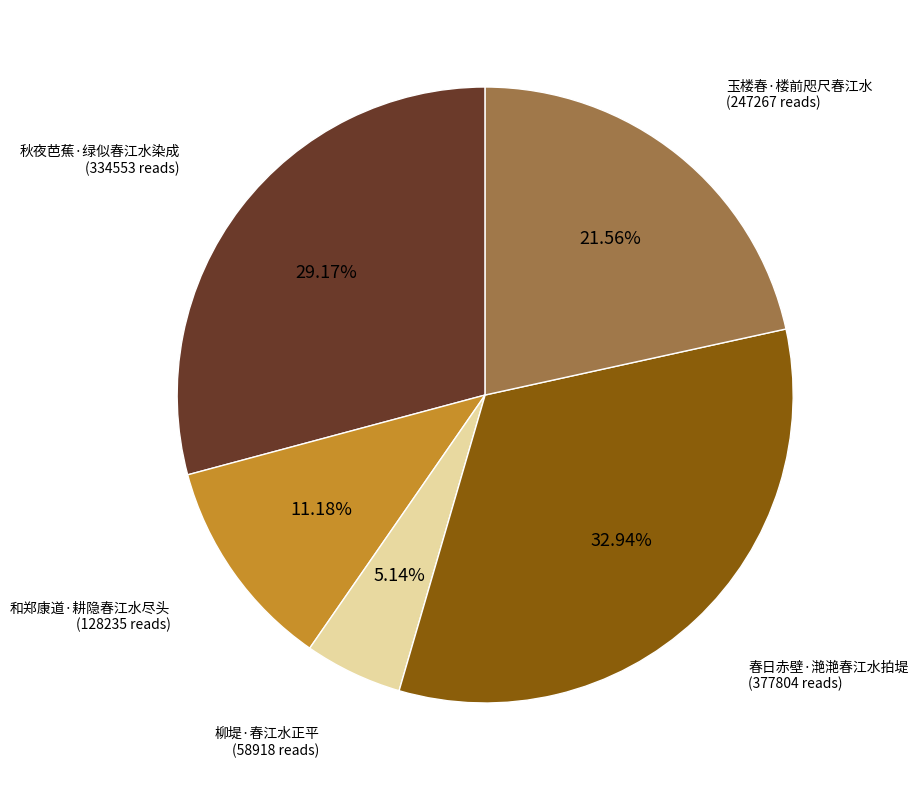

To the nearest percent, what percentage of the pie is 柳堤·春江水正平?

5%